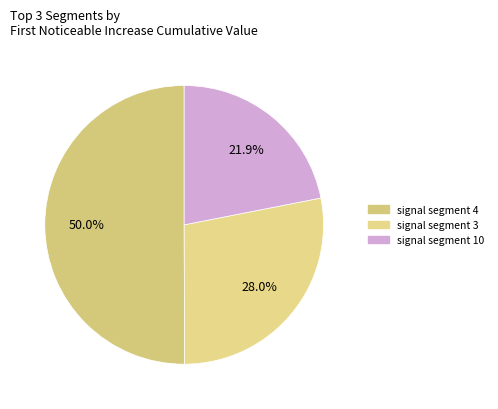

To the nearest percent, what is the difference between the largest and smallest slice percentages?

28%